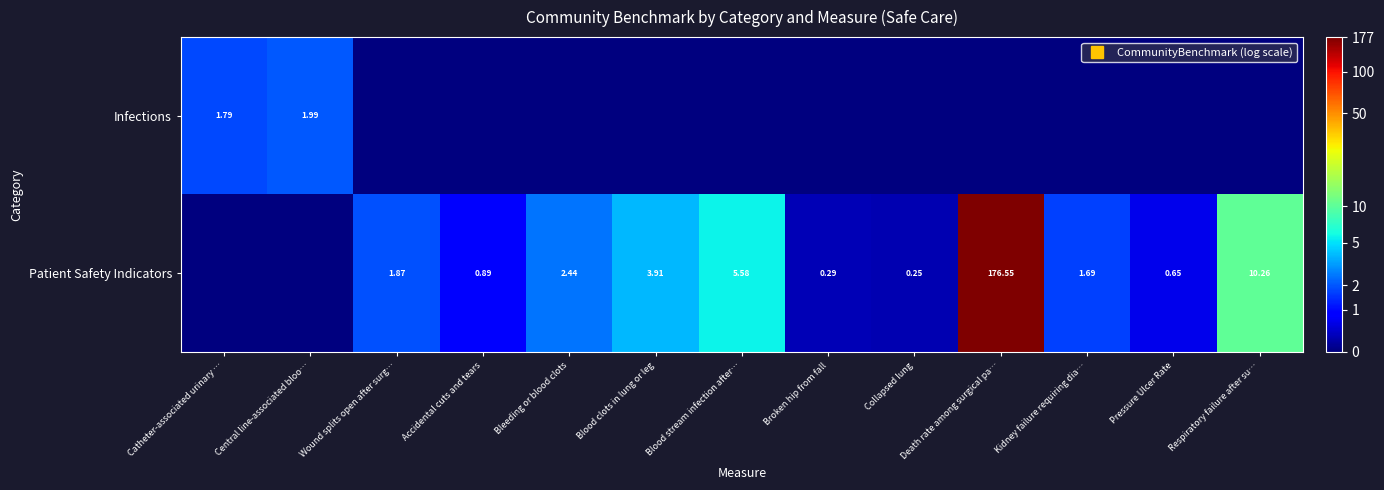

Rank the series at Bleeding or blood clots from highest to lowest value.

Patient Safety Indicators, Infections